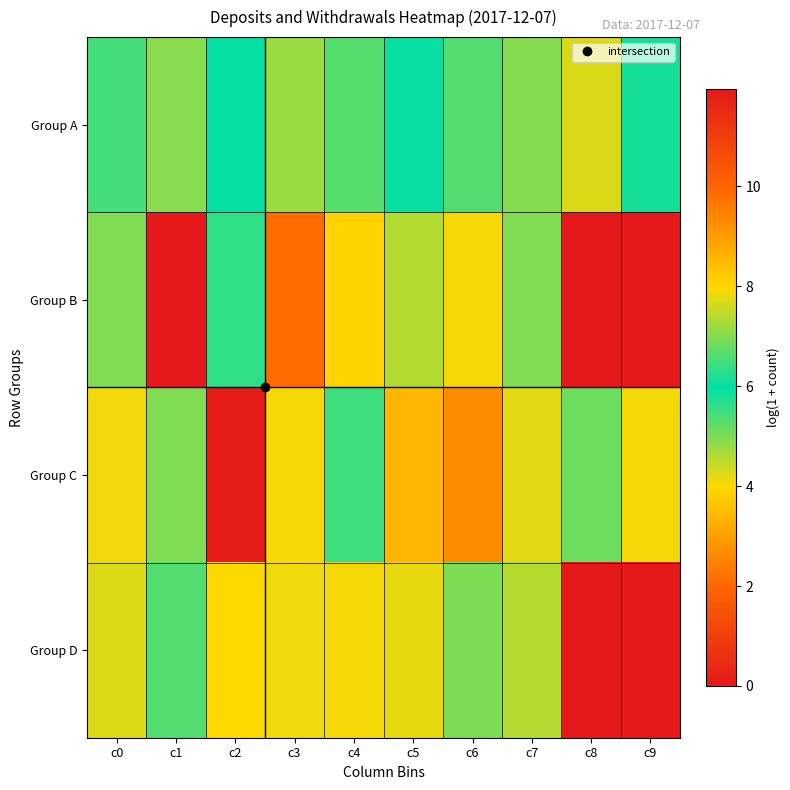

Reading left to right, what are all the values shown in this chart?

Group A: c0=5.4	c1=7.0	c2=5.9	c3=4.8	c4=5.3	c5=5.9	c6=6.6	c7=4.9	c8=4.3	c9=6.1
Group B: c0=5.0	c1=0.0	c2=5.6	c3=2.1	c4=3.9	c5=4.6	c6=7.9	c7=7.0	c8=0.0	c9=0.0
Group C: c0=4.1	c1=5.0	c2=11.9	c3=4.1	c4=5.5	c5=3.4	c6=2.6	c7=4.2	c8=5.1	c9=4.1
Group D: c0=4.2	c1=5.3	c2=4.0	c3=4.1	c4=4.1	c5=4.2	c6=7.0	c7=7.4	c8=0.0	c9=11.9